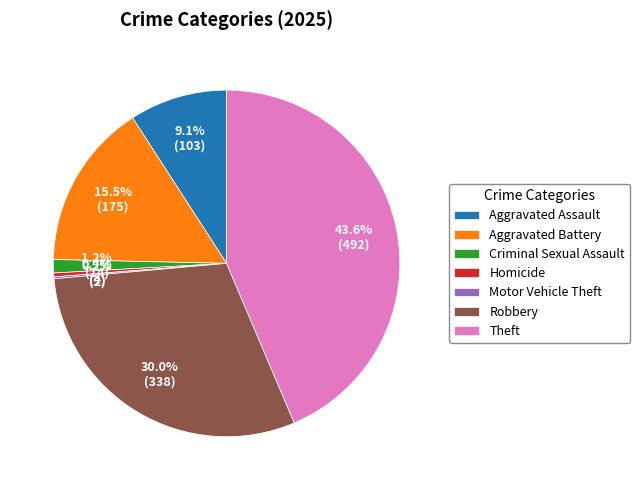

What is the largest slice in the pie chart?

Theft